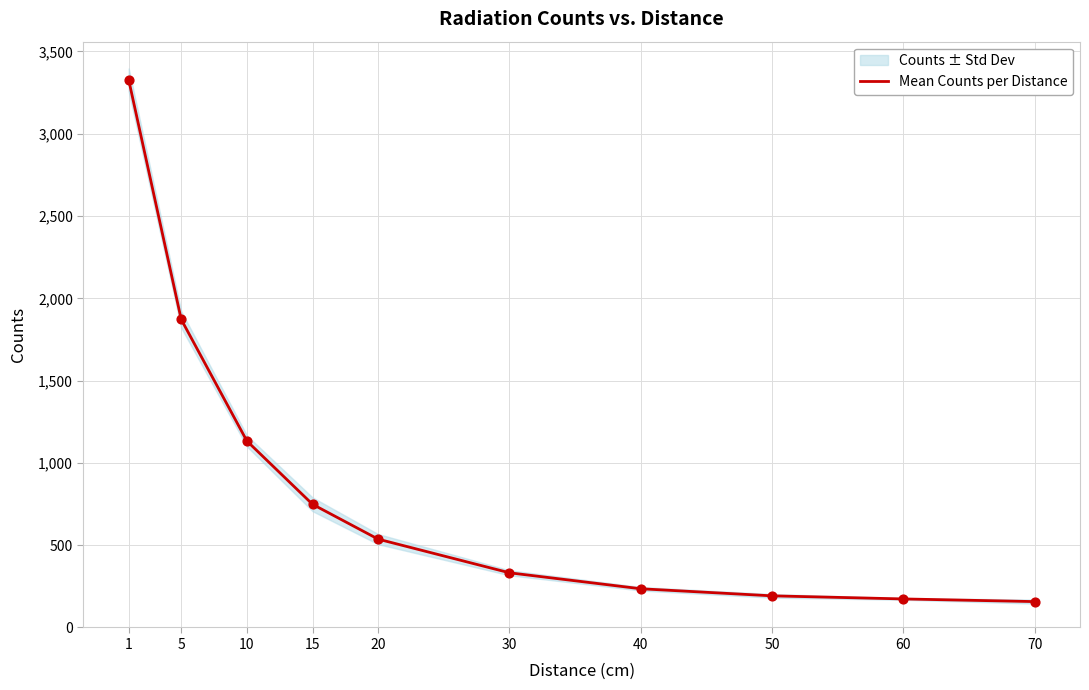

What is the change in value from 20 to 40?

-301.4